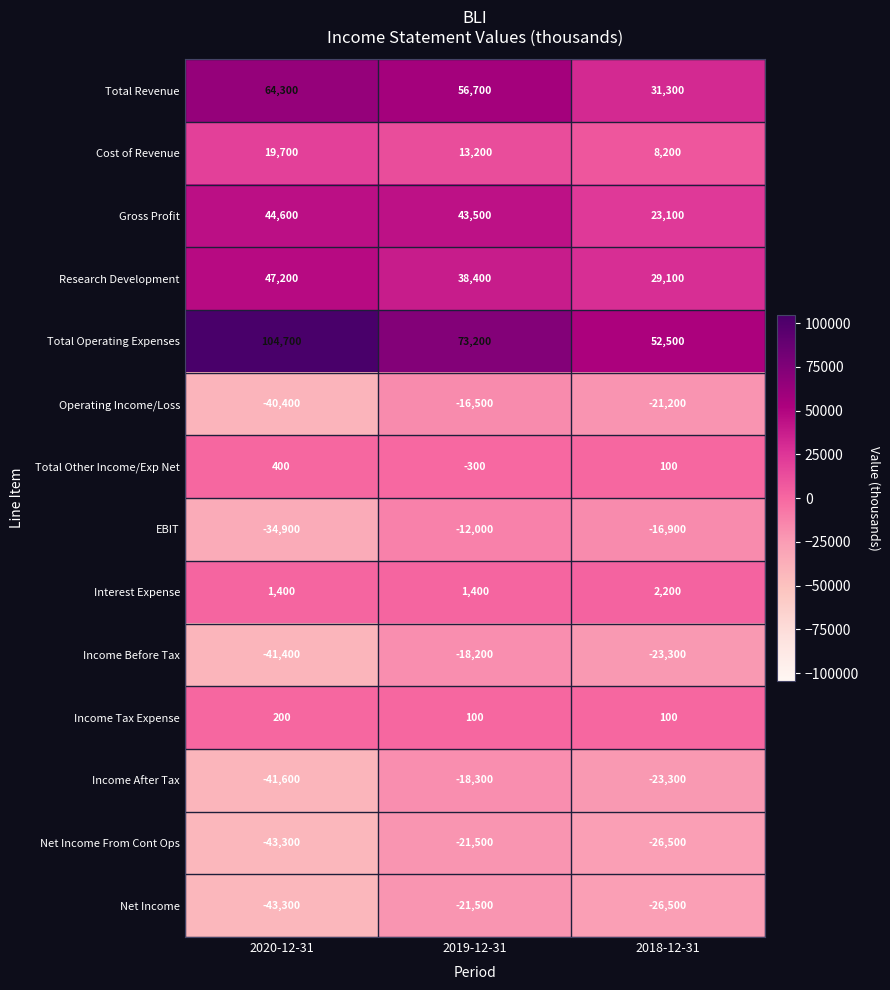

What is the sum of all Net Income values?

-91300